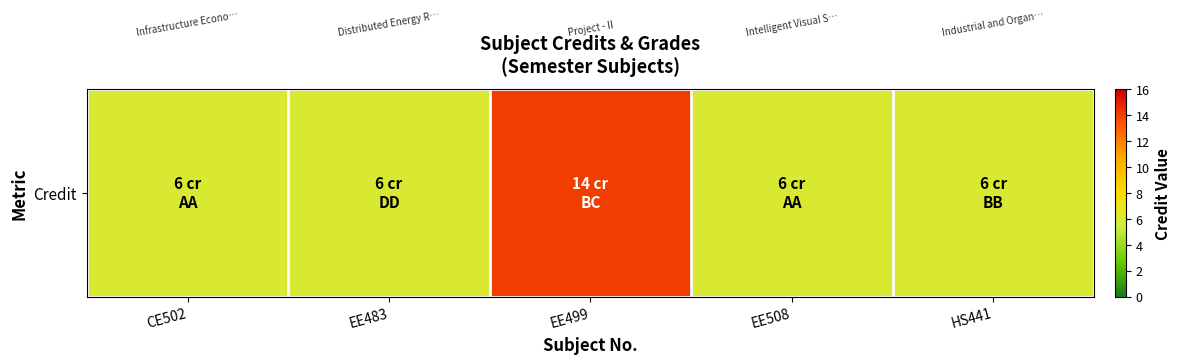

What is the greatest value displayed?

14